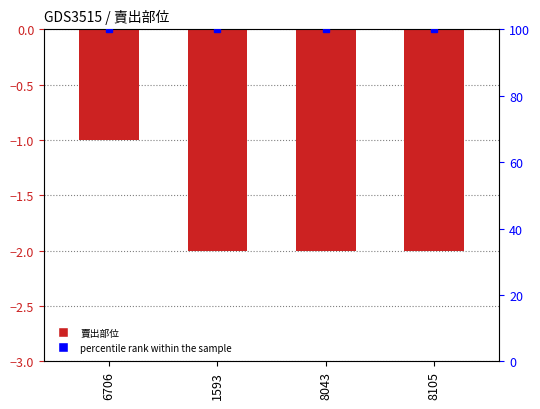

What is the maximum value shown in the chart?

-1